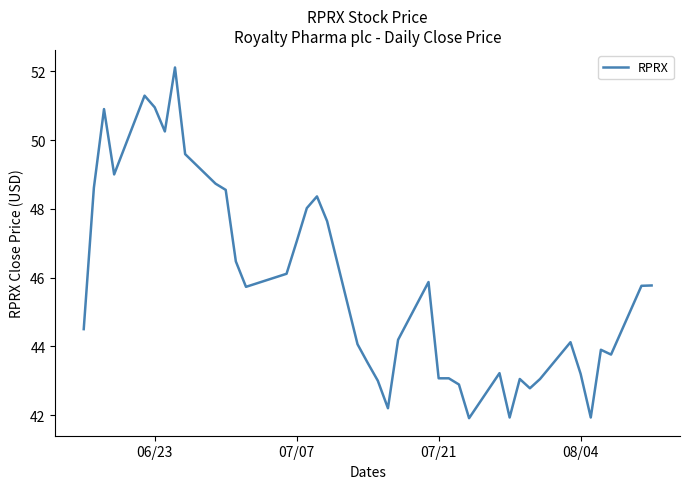

What is the maximum value shown in the chart?

52.1